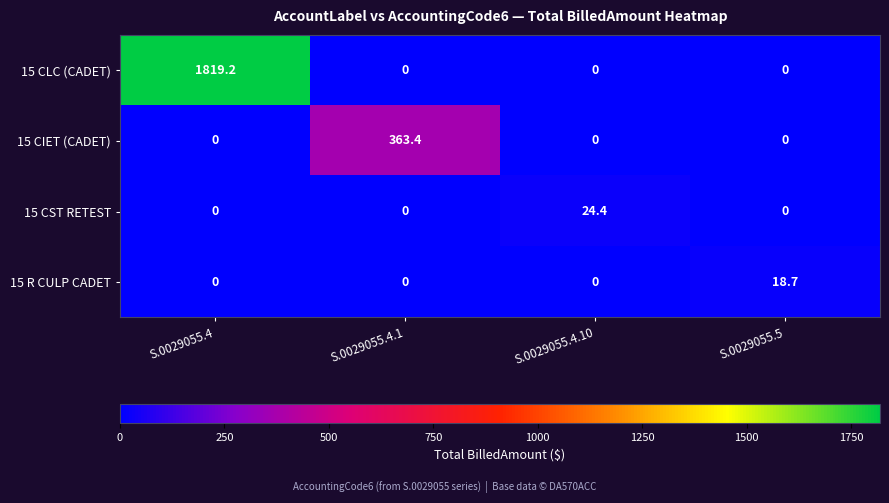

Reading left to right, list all the values displayed in this chart.

15 CLC (CADET): S.0029055.4=1819.2	S.0029055.4.1=0.0	S.0029055.4.10=0.0	S.0029055.5=0.0
15 CIET (CADET): S.0029055.4=0.0	S.0029055.4.1=363.4	S.0029055.4.10=0.0	S.0029055.5=0.0
15 CST RETEST: S.0029055.4=0.0	S.0029055.4.1=0.0	S.0029055.4.10=24.4	S.0029055.5=0.0
15 R CULP CADET: S.0029055.4=0.0	S.0029055.4.1=0.0	S.0029055.4.10=0.0	S.0029055.5=18.7